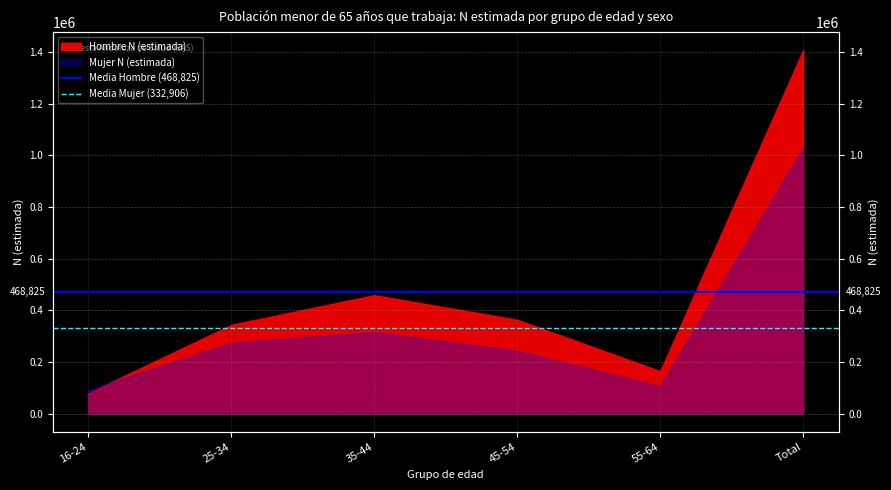

What position from the left is 16-24?

1